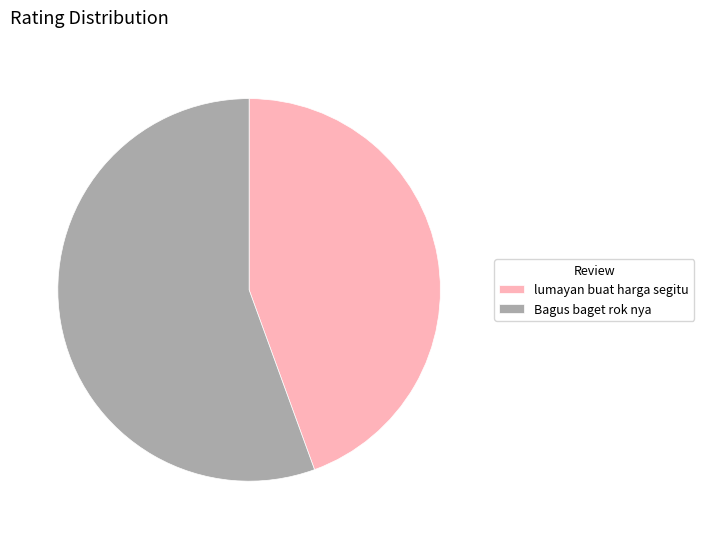

Between lumayan buat harga segitu and Bagus baget rok nya, which is larger?

Bagus baget rok nya